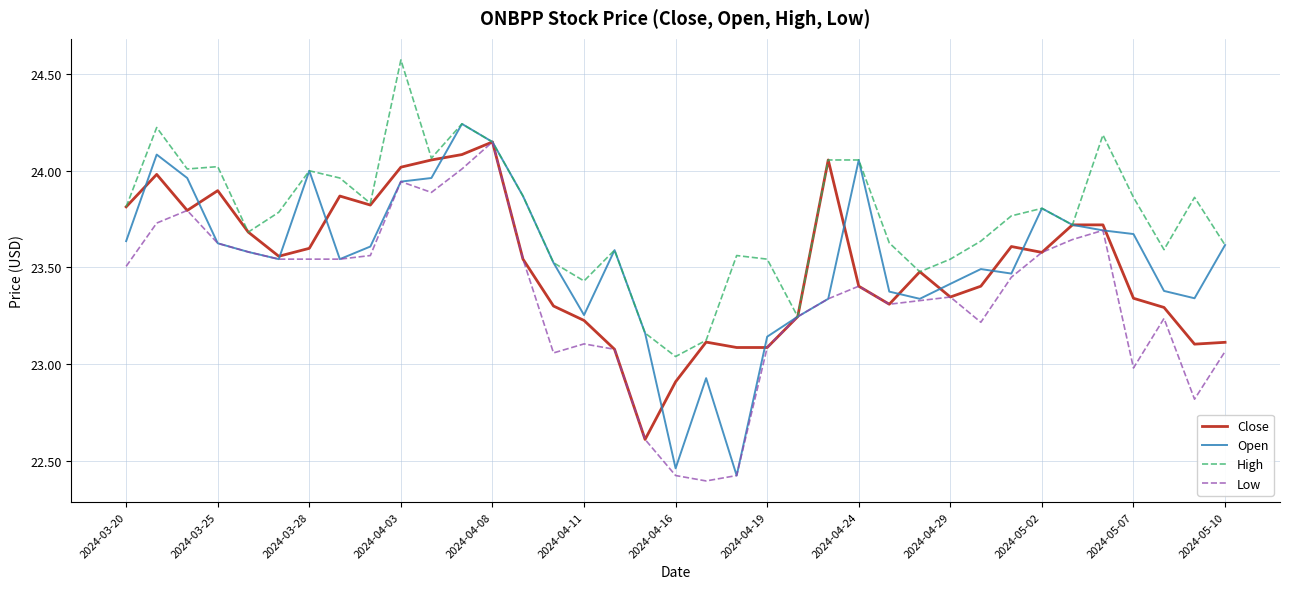

Which series has the largest total across all categories?

High